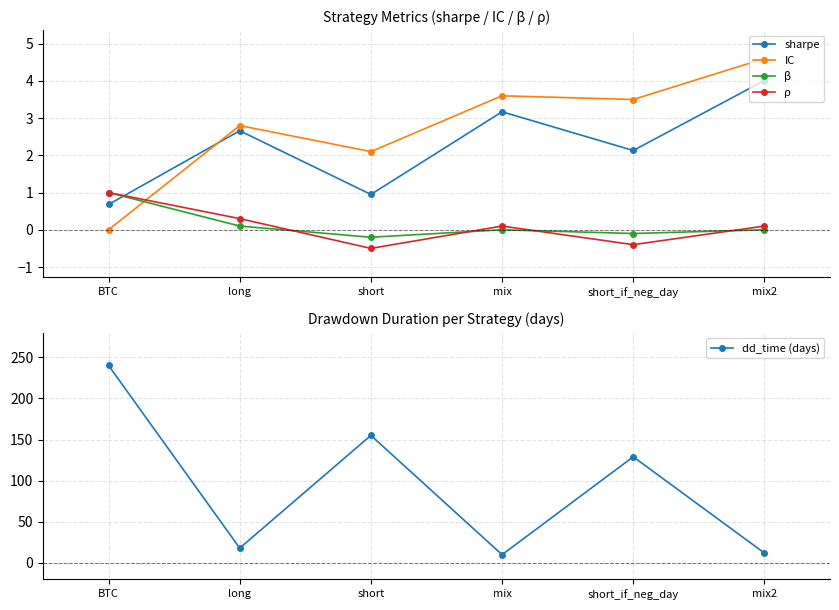

Where is sharpe nearest to the value 2?

short_if_neg_day